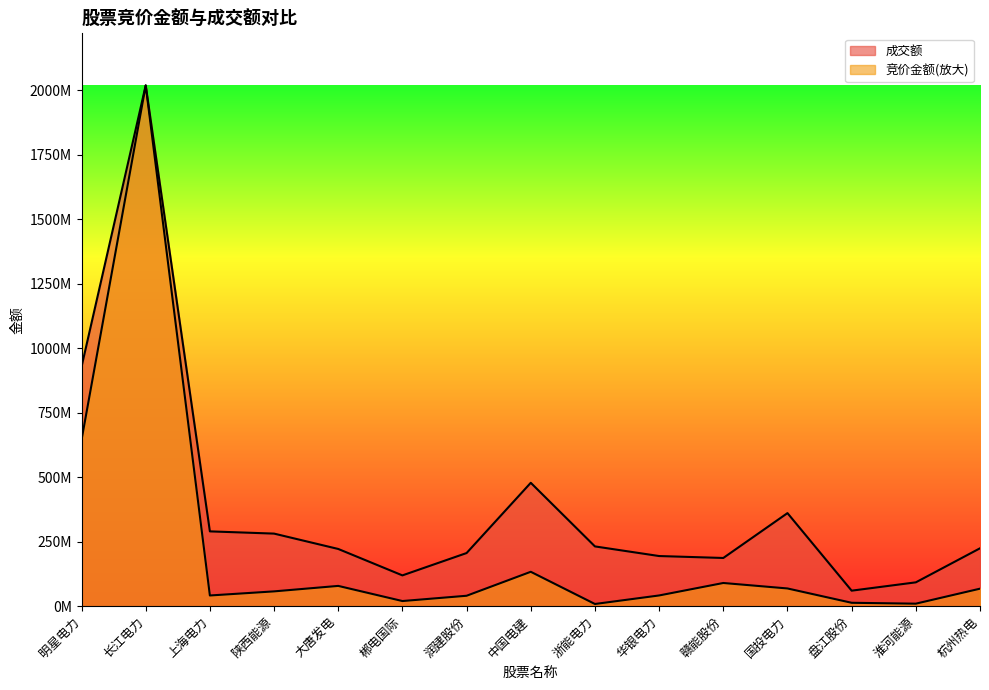

How many times do 竞价金额 and 成交额 cross each other?

2